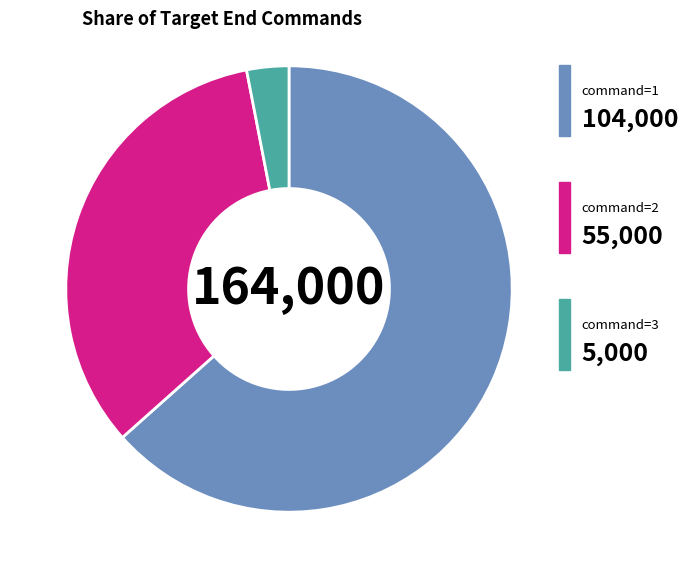

Does any single category account for the majority?

Yes